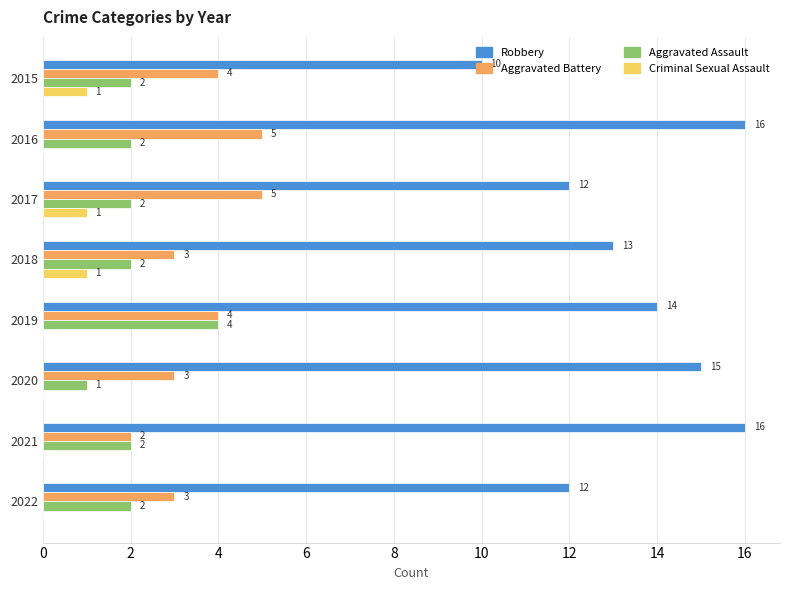

Which series has the largest range (max minus min)?

Robbery